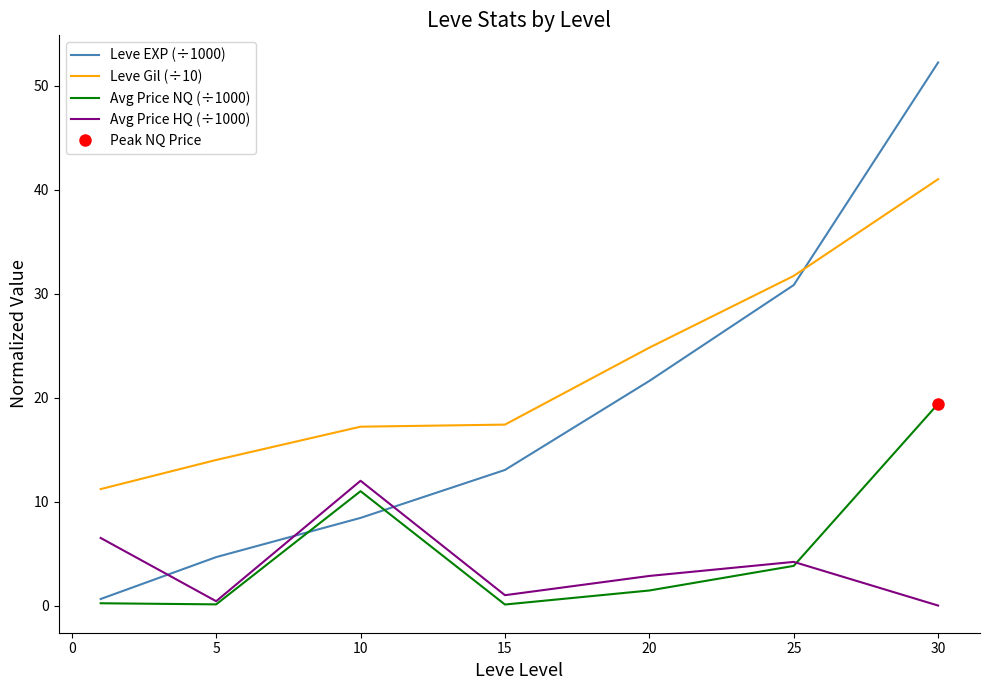

Is the value of Avg Price NQ (÷1000) at 25 greater than the value of Leve Gil (÷10) at 15?

No